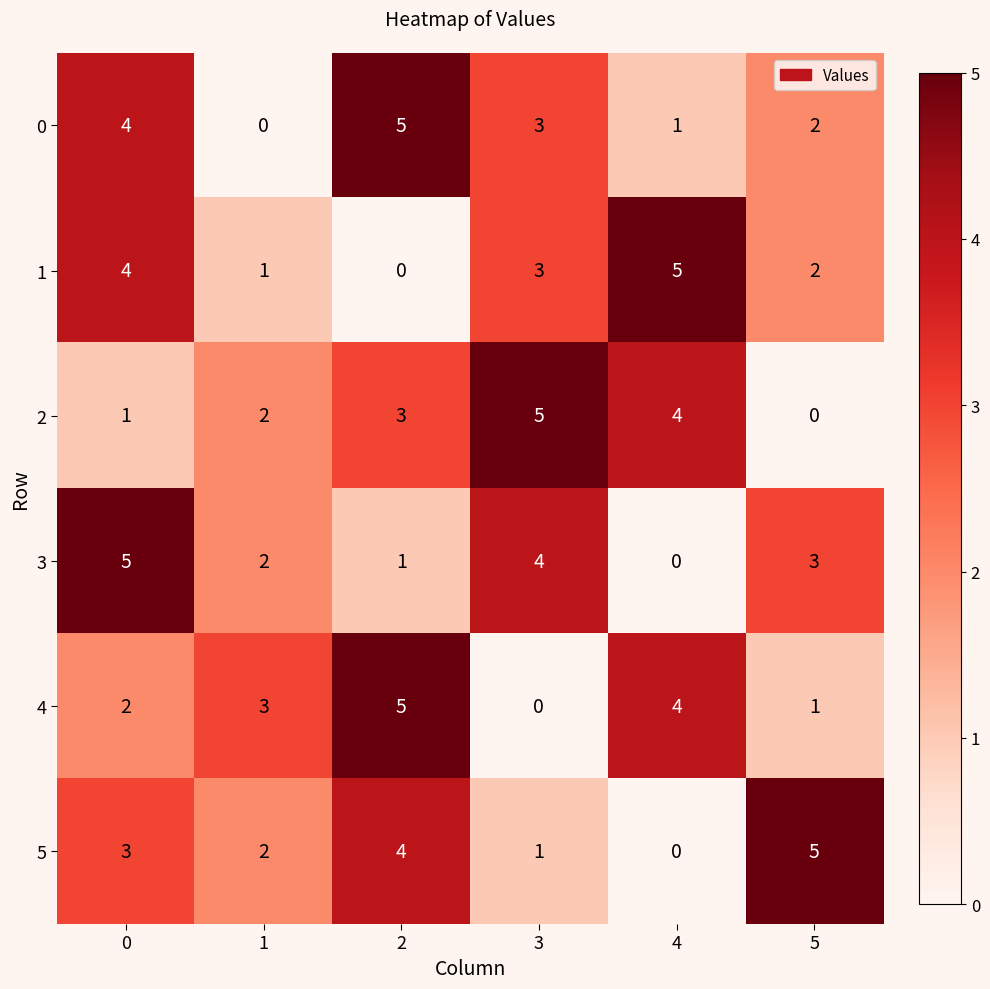

How many positive values does the 3 series have?

5